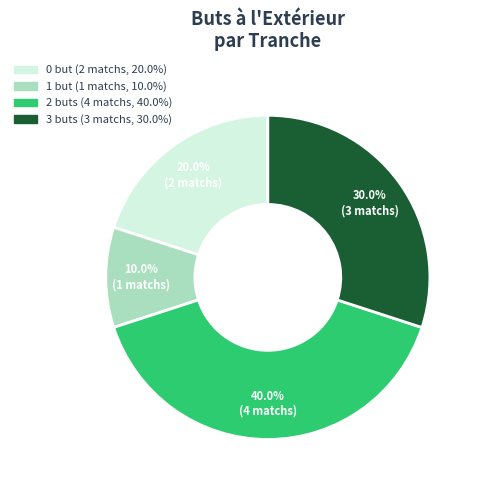

How many segments does this pie chart have?

4